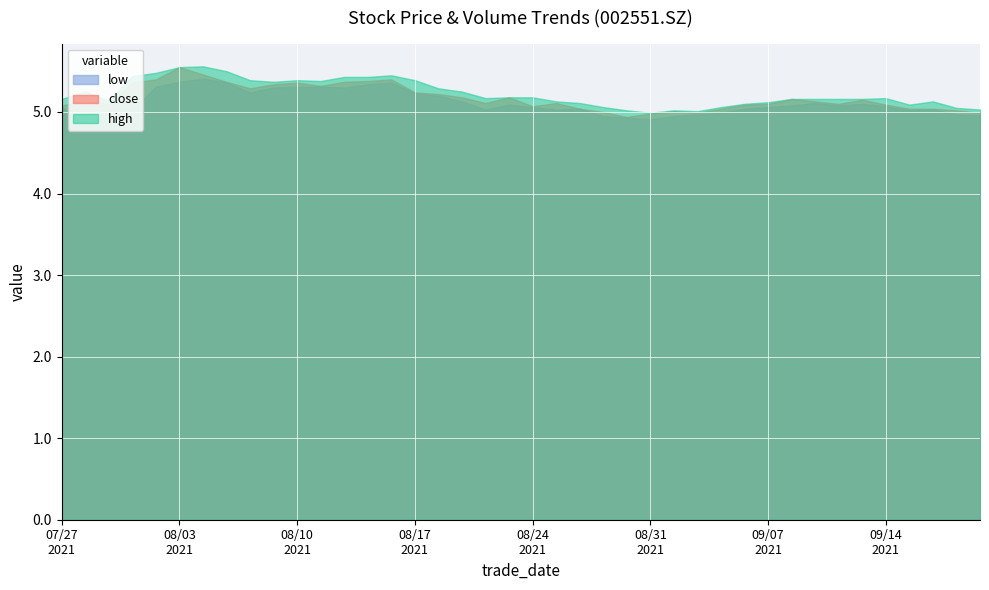

Where is the first local maximum for close?

20210728